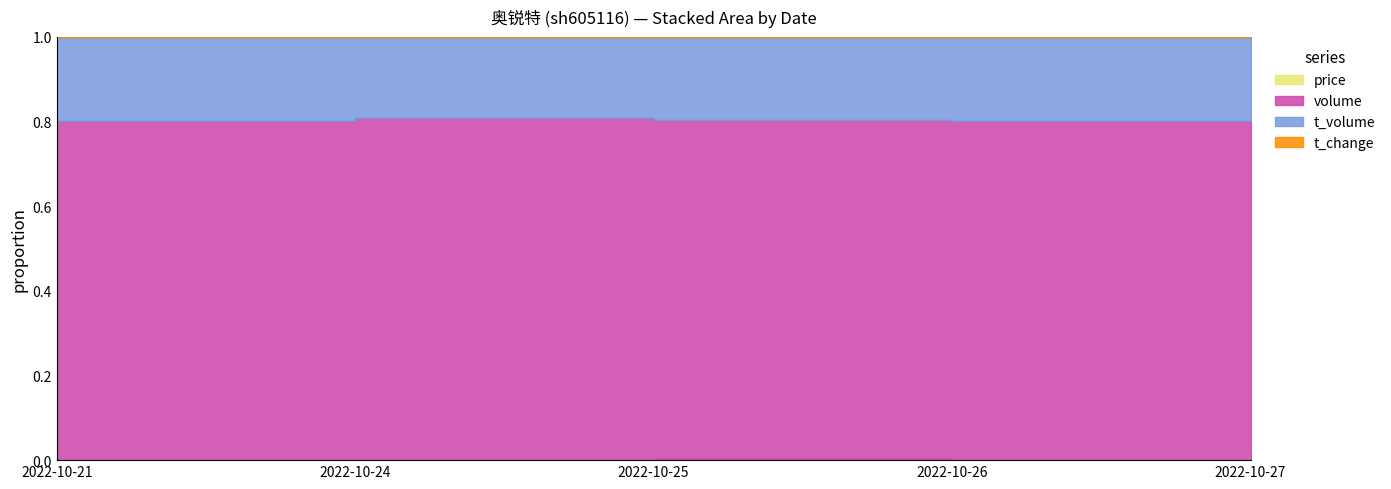

True or false: t_volume has a value of 5151.0 at 2022-10-21.

True